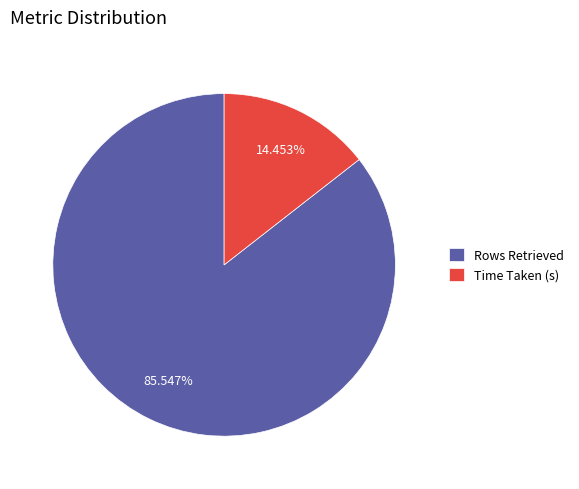

Rank the categories by value from lowest to highest.

Time Taken (s), Rows Retrieved